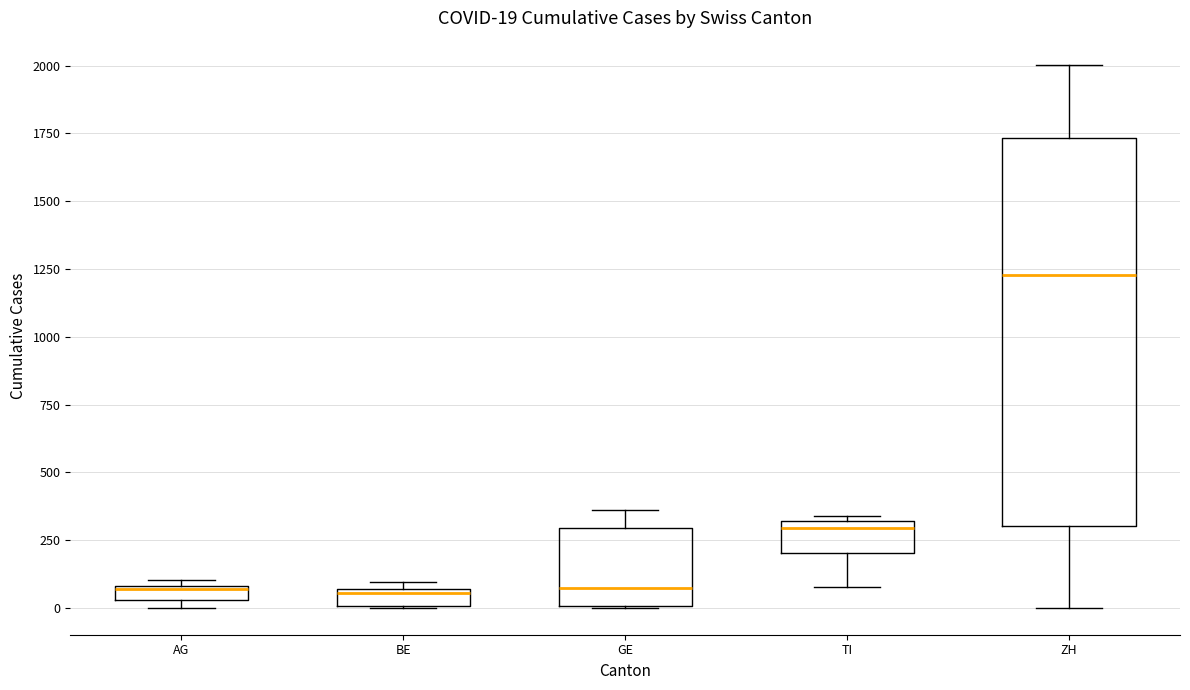

Comparing the boxes themselves (not the whiskers), which one is the tallest?

ZH